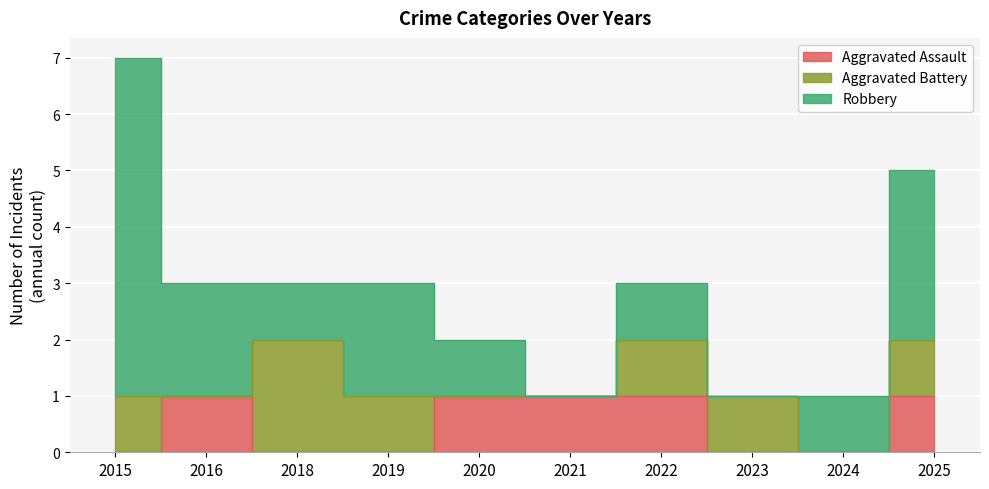

Which series changed the most between 2023 and 2024?

Aggravated Battery